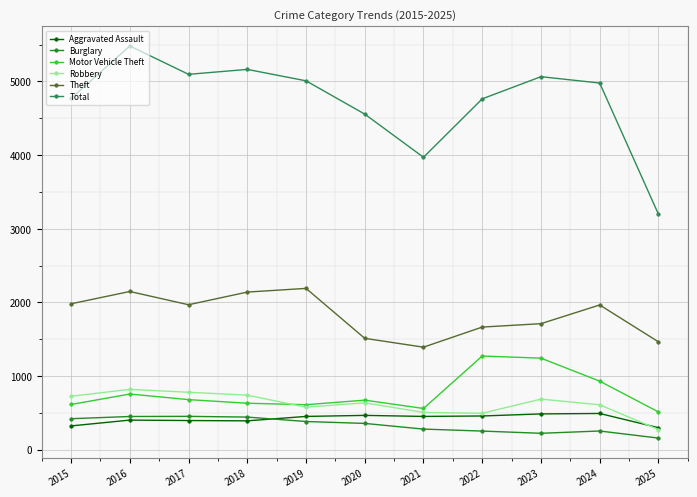

Which series has the widest spread of values?

Total